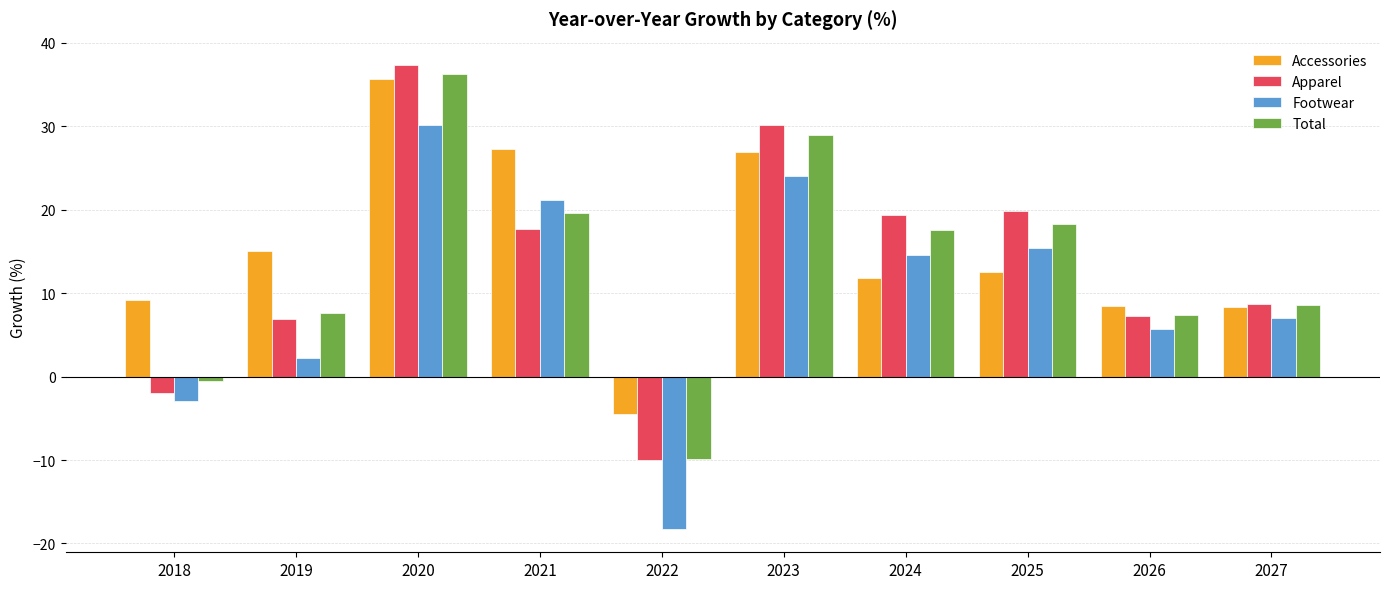

Is the value of Accessories at 2021 greater than the value of Total at 2022?

Yes